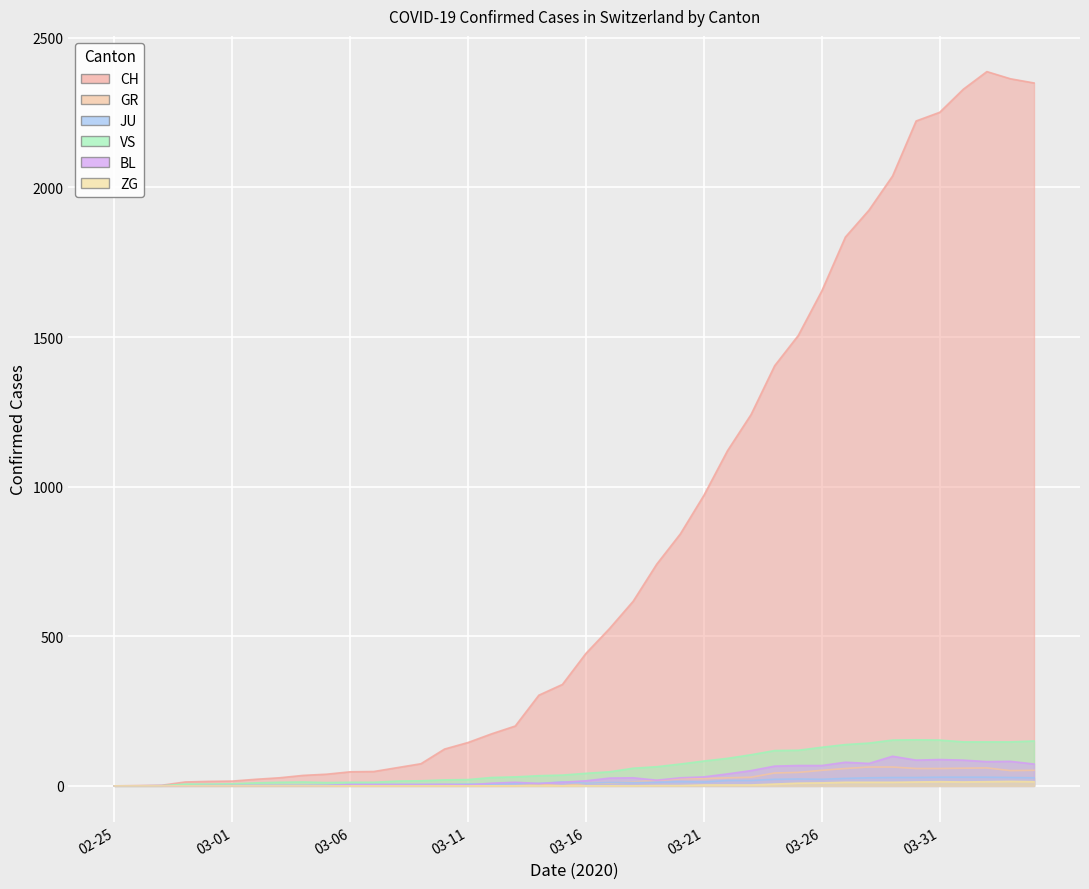

Rank the categories by VS value from lowest to highest.

2020-02-25, 2020-02-26, 2020-02-27, 2020-02-28, 2020-02-29, 2020-03-01, 2020-03-02, 2020-03-05, 2020-03-03, 2020-03-06, 2020-03-07, 2020-03-04, 2020-03-08, 2020-03-09, 2020-03-10, 2020-03-11, 2020-03-12, 2020-03-13, 2020-03-14, 2020-03-15, 2020-03-16, 2020-03-17, 2020-03-18, 2020-03-19, 2020-03-20, 2020-03-21, 2020-03-22, 2020-03-23, 2020-03-24, 2020-03-25, 2020-03-26, 2020-03-27, 2020-03-28, 2020-04-01, 2020-04-02, 2020-04-03, 2020-04-04, 2020-03-29, 2020-03-31, 2020-03-30